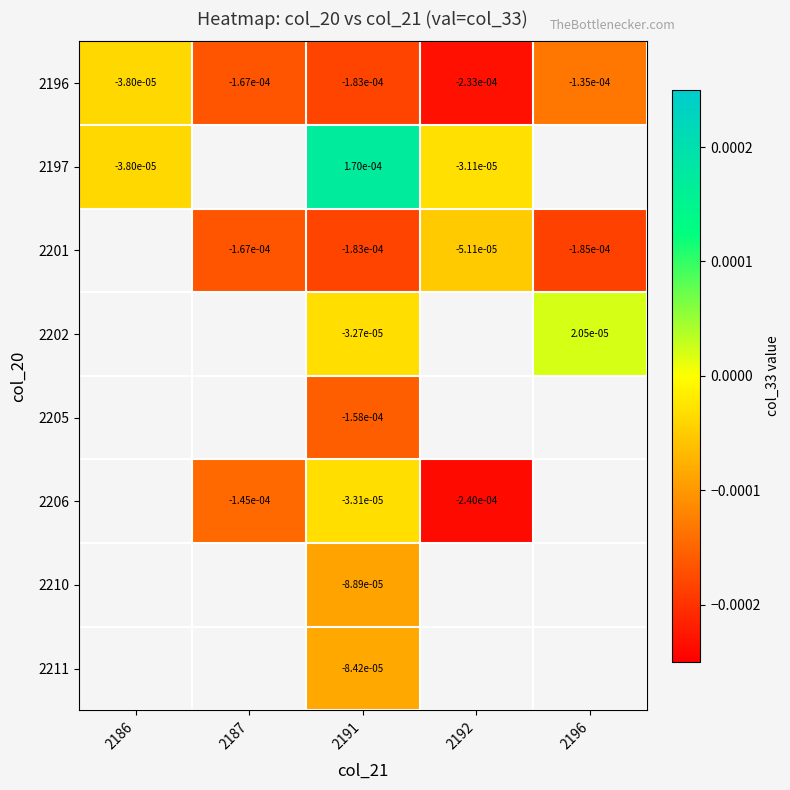

At how many categories does at least one series exceed 0?

2